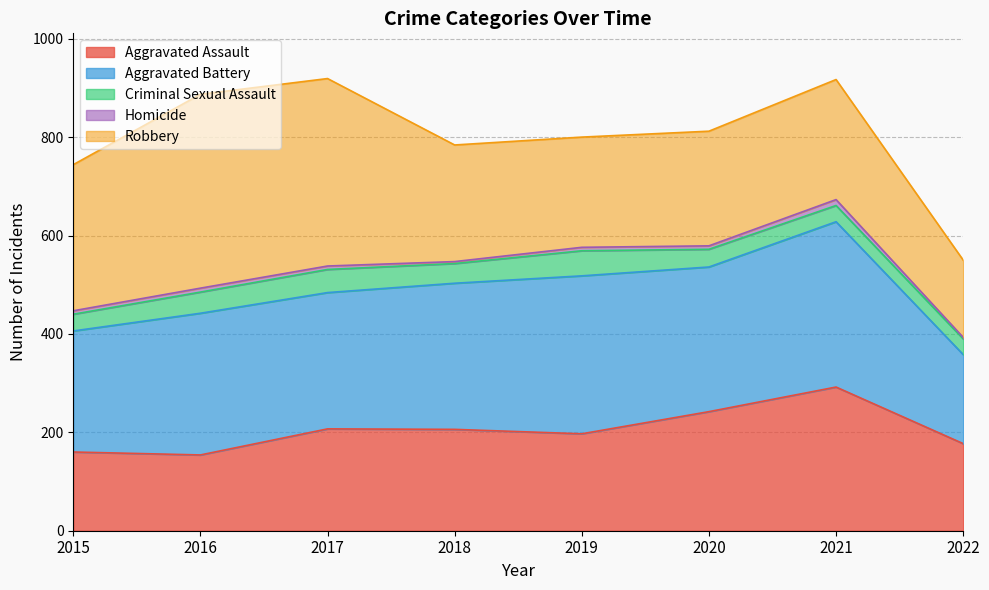

True or false: Criminal Sexual Assault and Homicide intersect in this chart.

False